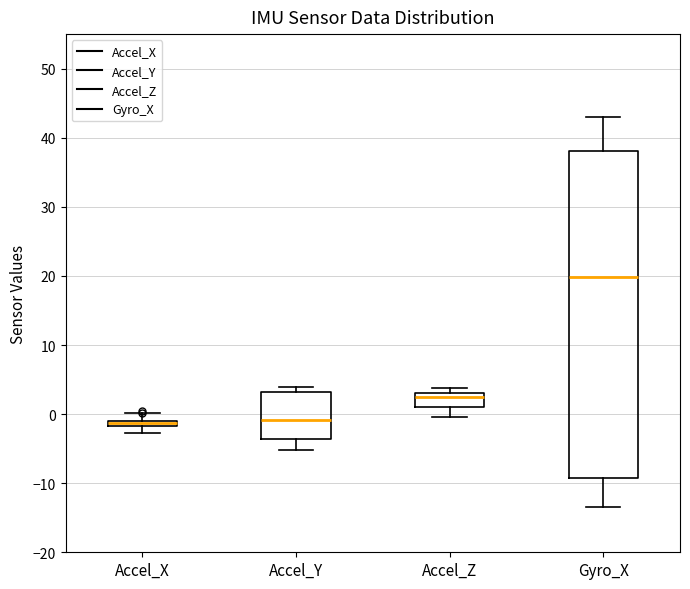

Comparing the boxes themselves (not the whiskers), which one is the tallest?

Gyro_X